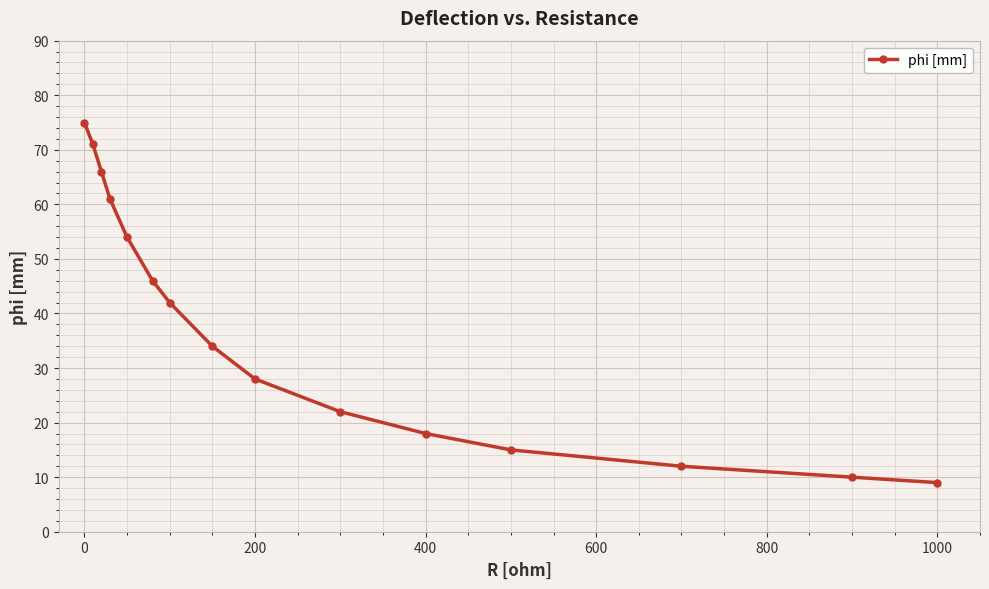

What is the maximum value shown in the chart?

75